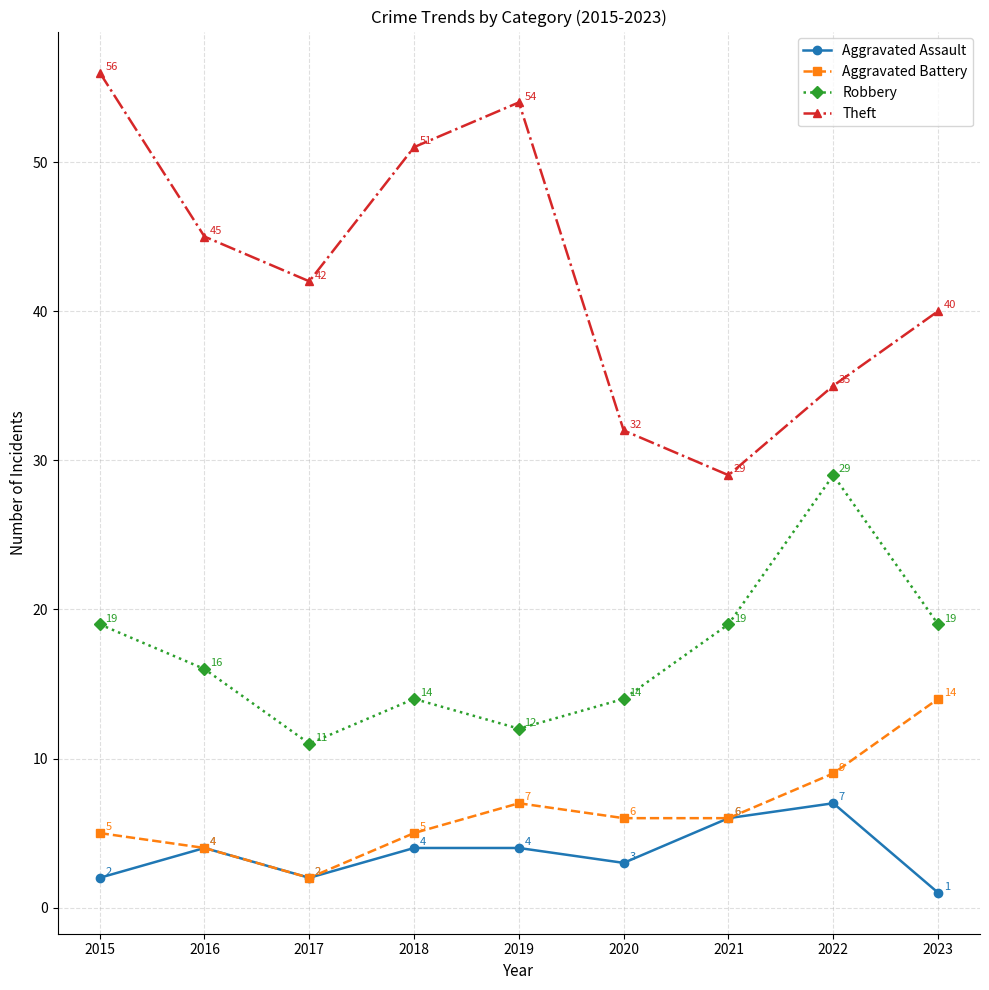

Reading left to right, what are all the values shown in this chart?

Aggravated Assault: 2015=2	2016=4	2017=2	2018=4	2019=4	2020=3	2021=6	2022=7	2023=1
Aggravated Battery: 2015=5	2016=4	2017=2	2018=5	2019=7	2020=6	2021=6	2022=9	2023=14
Robbery: 2015=19	2016=16	2017=11	2018=14	2019=12	2020=14	2021=19	2022=29	2023=19
Theft: 2015=56	2016=45	2017=42	2018=51	2019=54	2020=32	2021=29	2022=35	2023=40